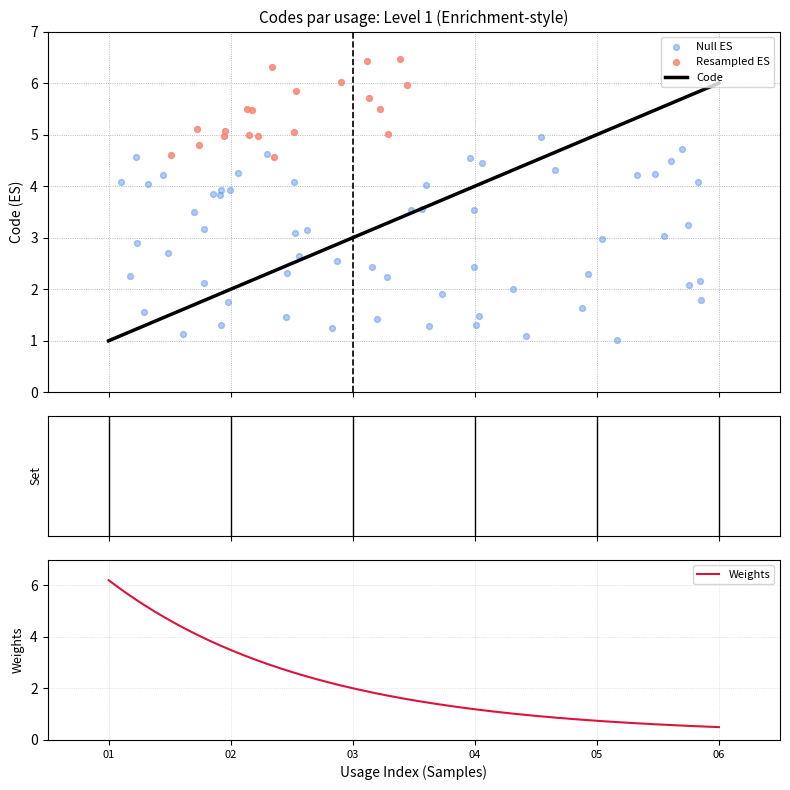

What is the highest value of the Code series?

6